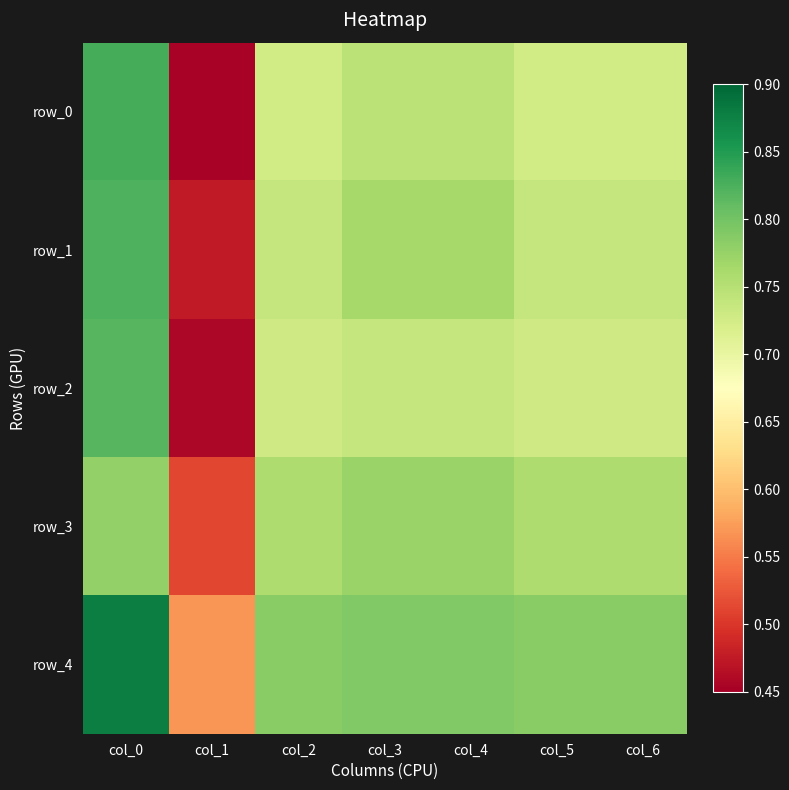

True or false: row_0 has a value of 0.7 at col_5.

True